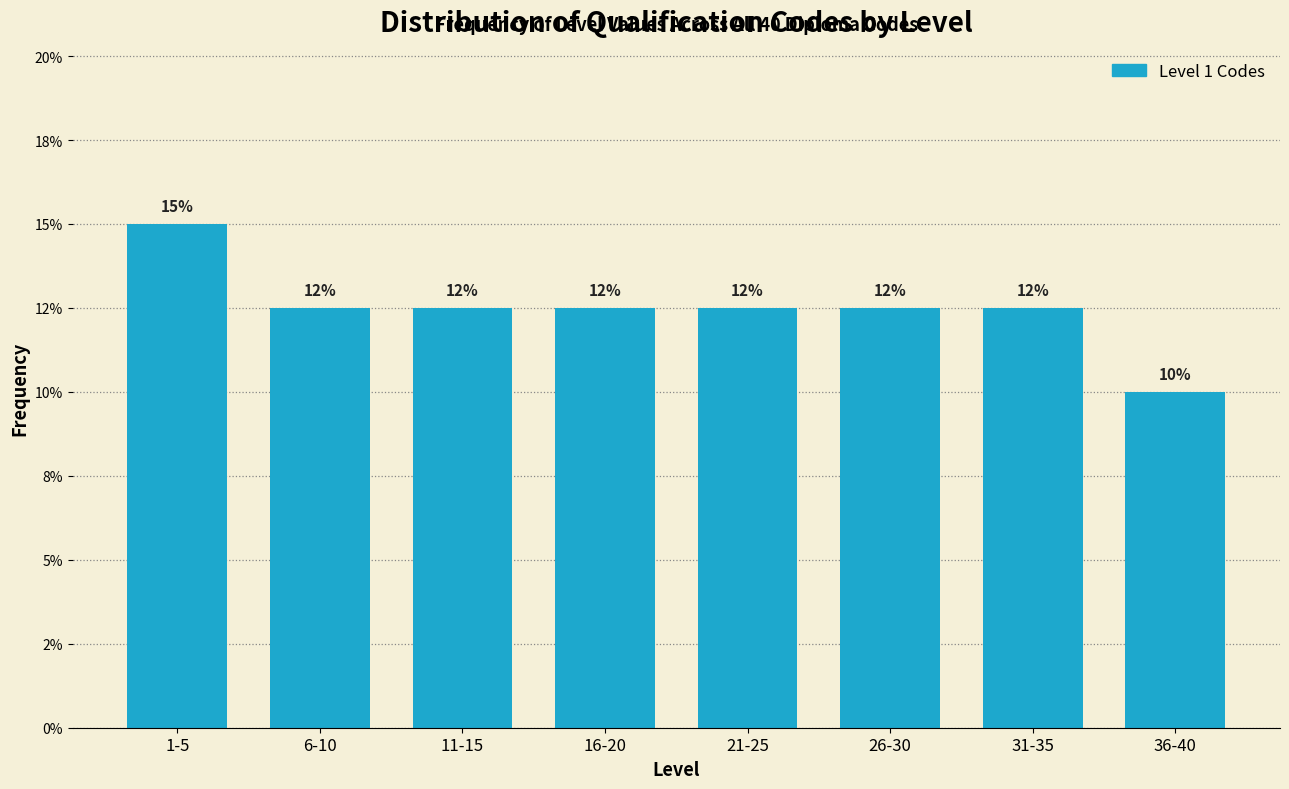

Are the bars horizontal?

No